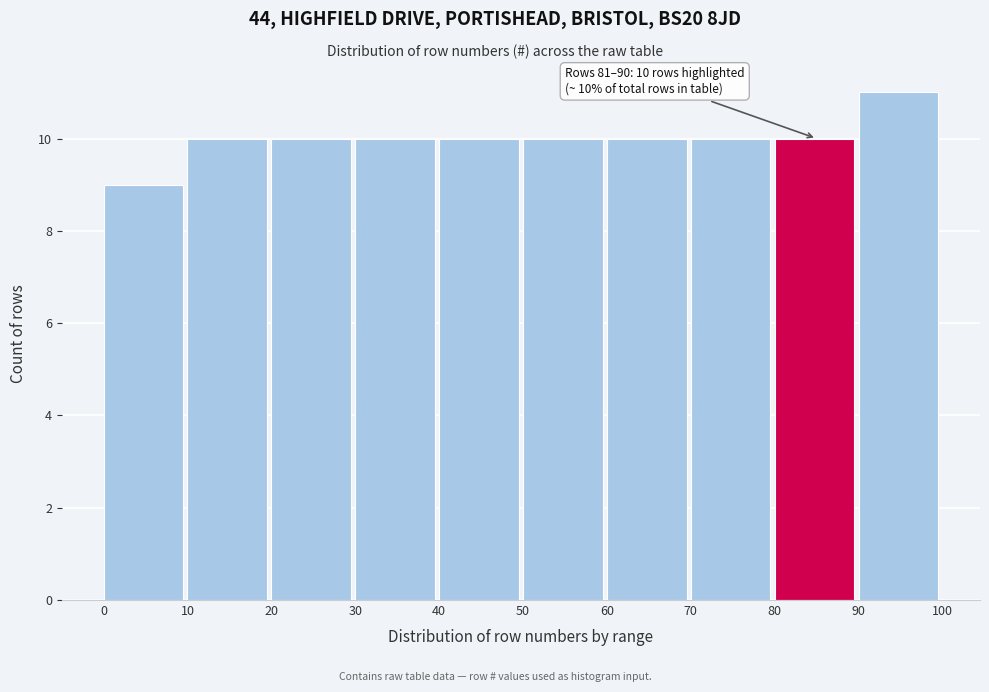

Which range on the x-axis has the tallest bar?

90 to 100